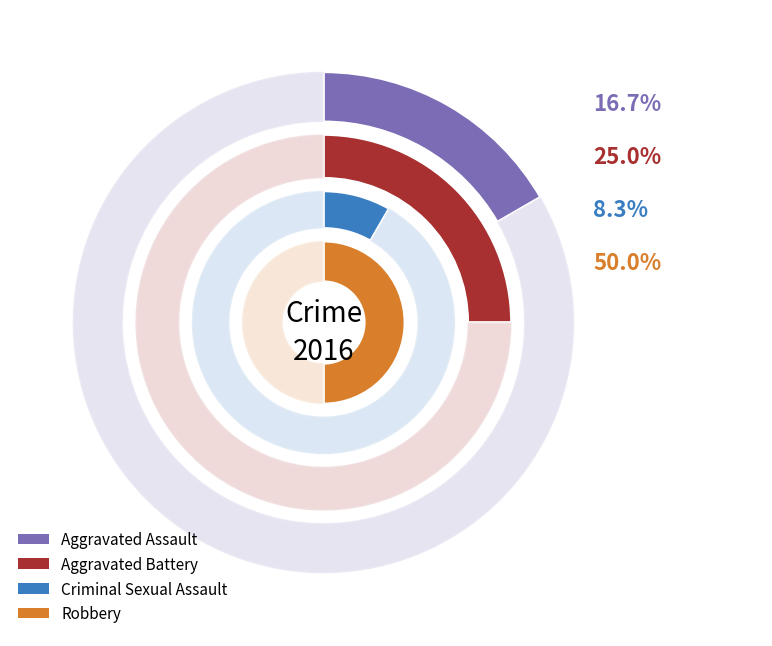

Is it true that Aggravated Battery is 32% of the pie?

False